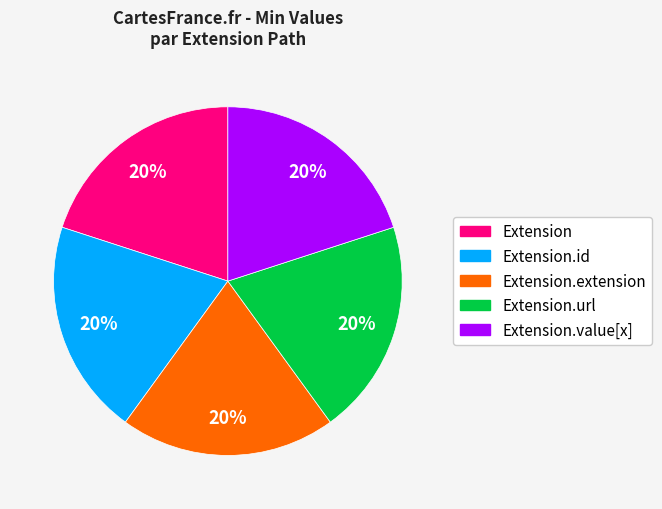

Is there any slice that represents more than half of the pie?

No